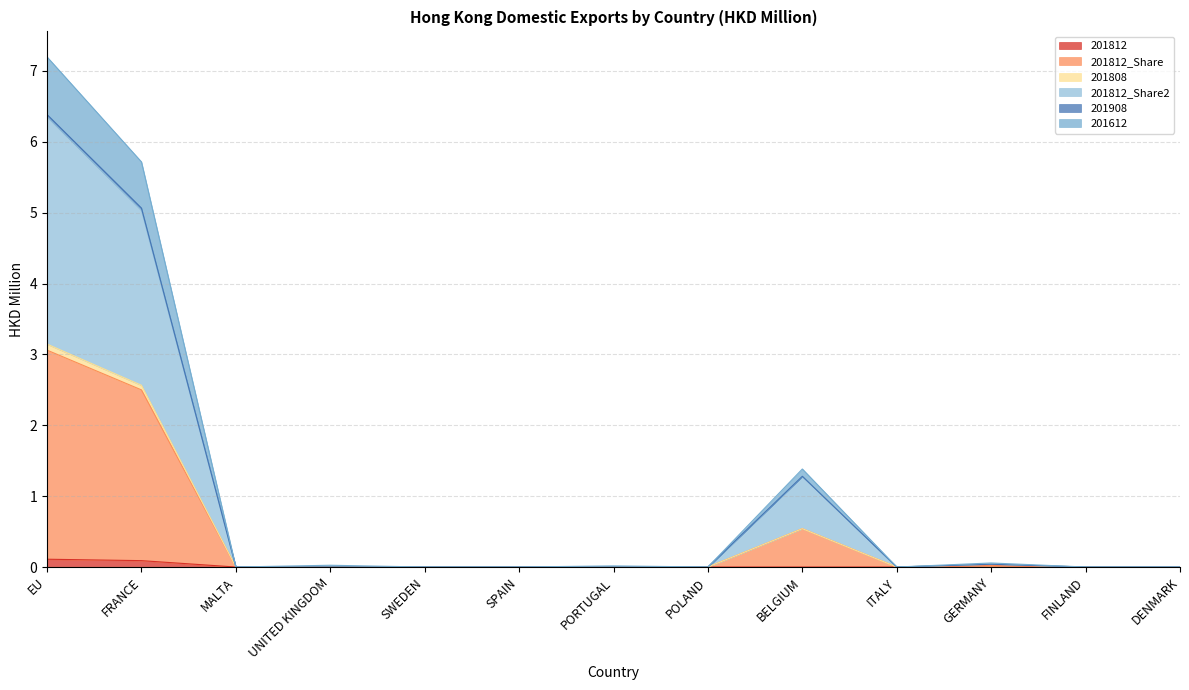

What position from the left is PORTUGAL?

7